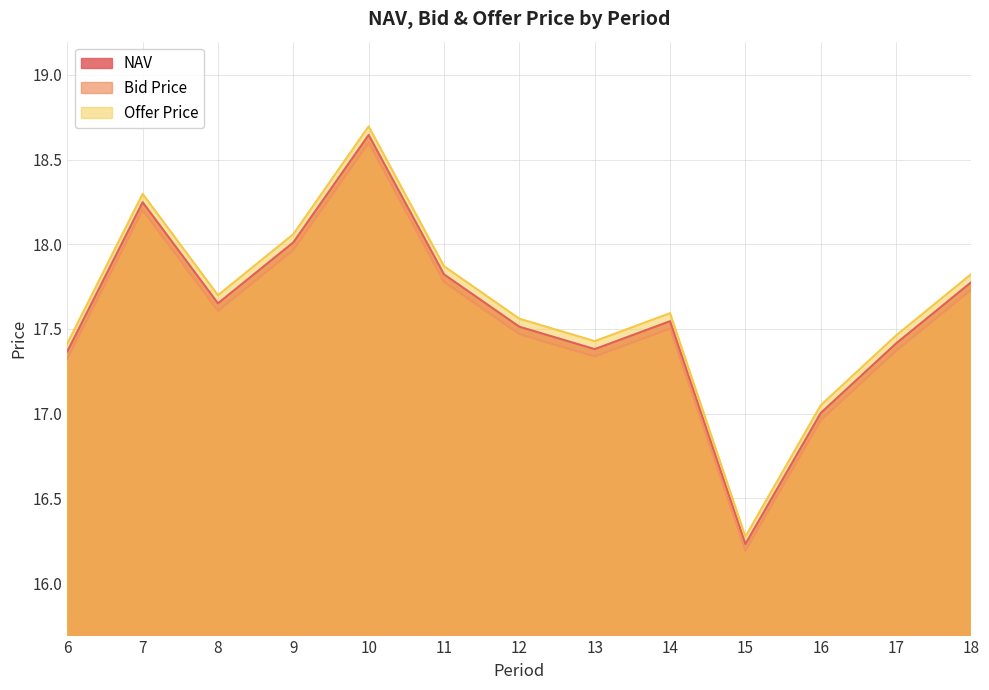

At which label is Bid Price closest to 17?

16